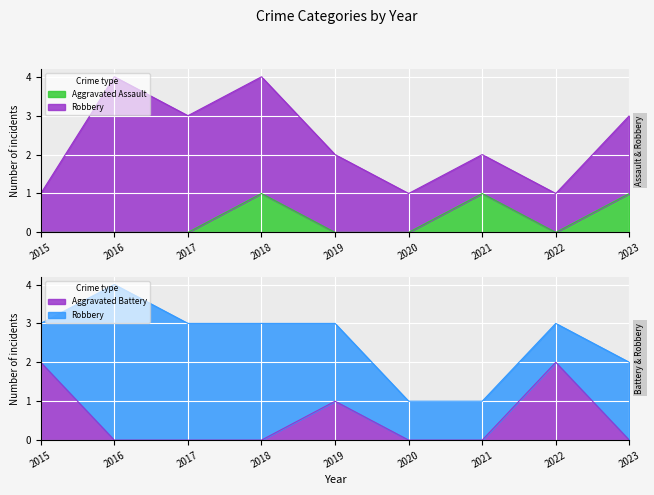

At which category is the sum across all series the highest?

2015